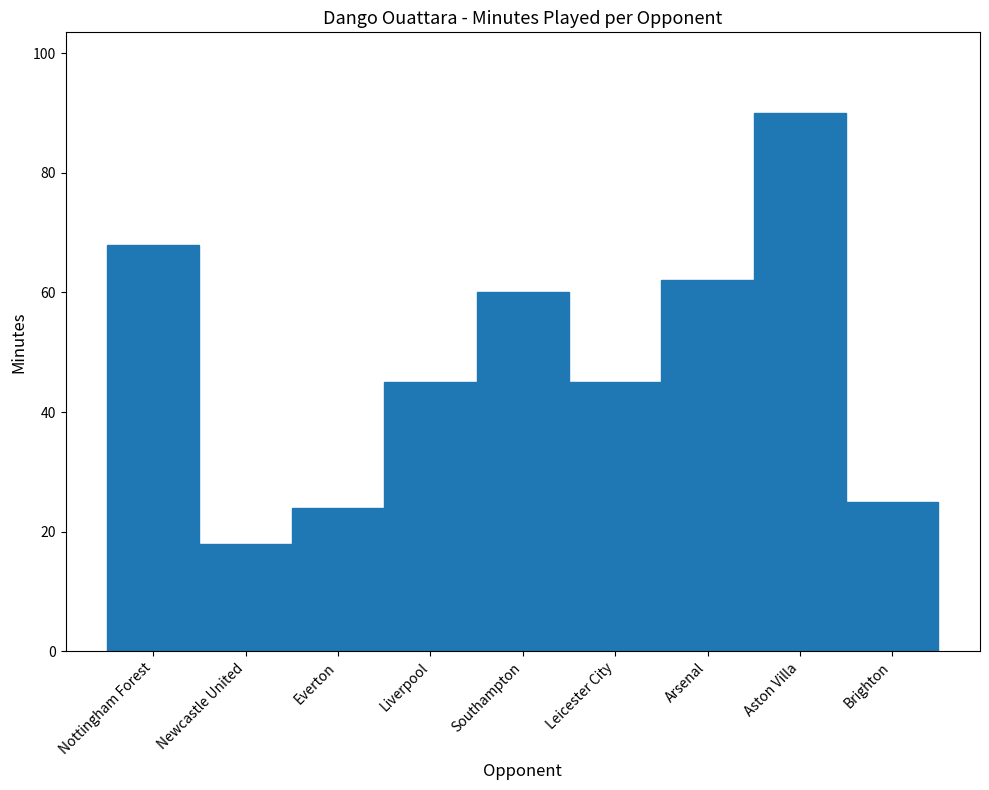

How many bars are there in total?

9